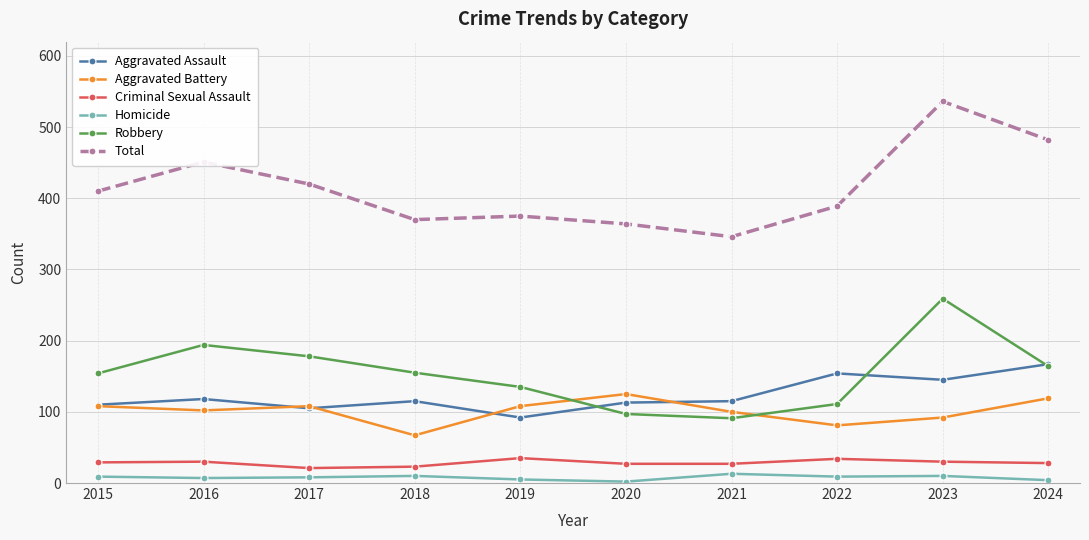

At which category is the sum across all series the highest?

2023